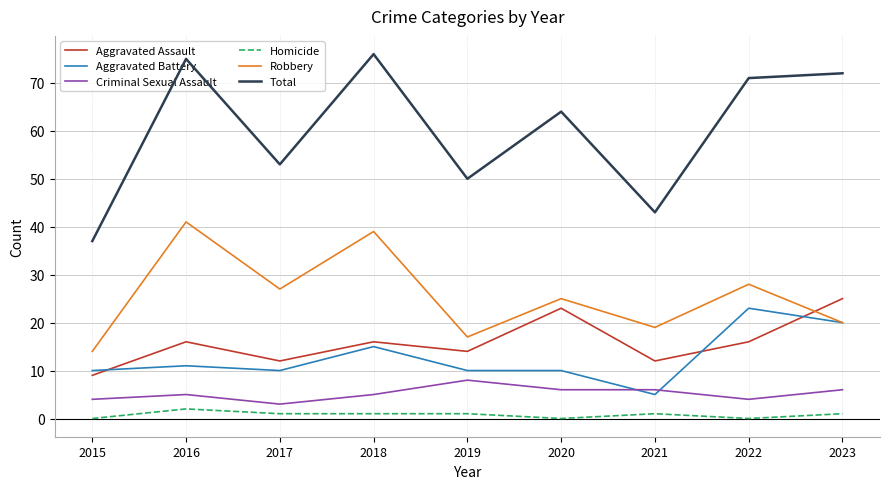

The value of Robbery at 2019 is 17. True or false?

True